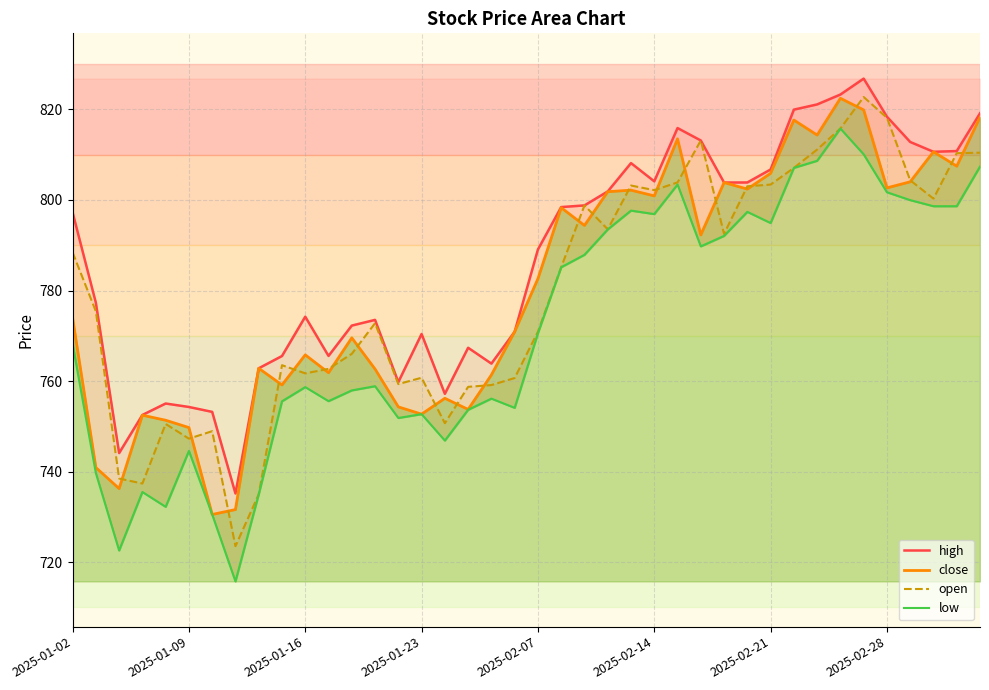

True or false: close has a value of 1264.8 at 24.

False